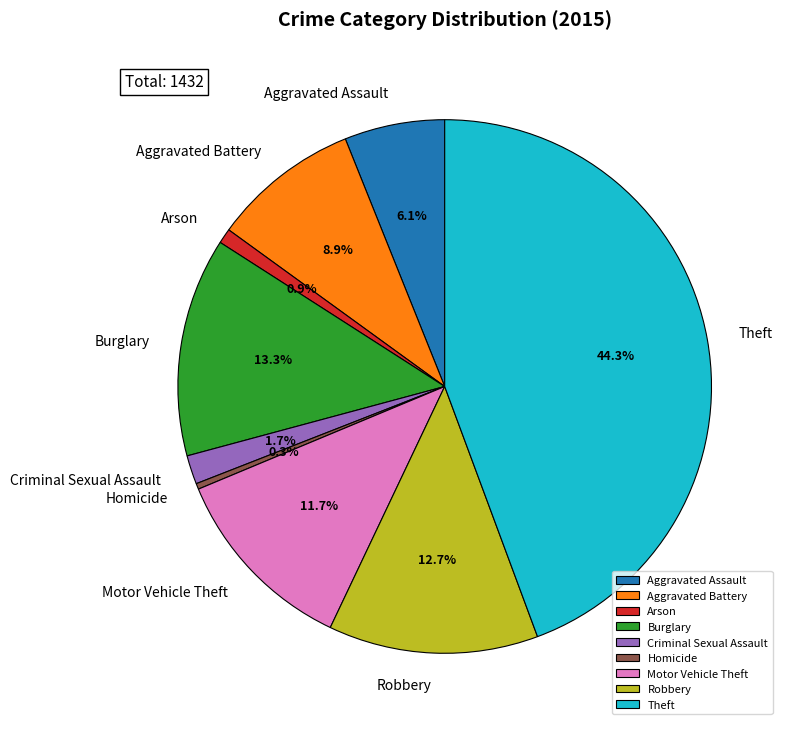

Combined, what portion of the pie is Criminal Sexual Assault and Burglary?

15.0%